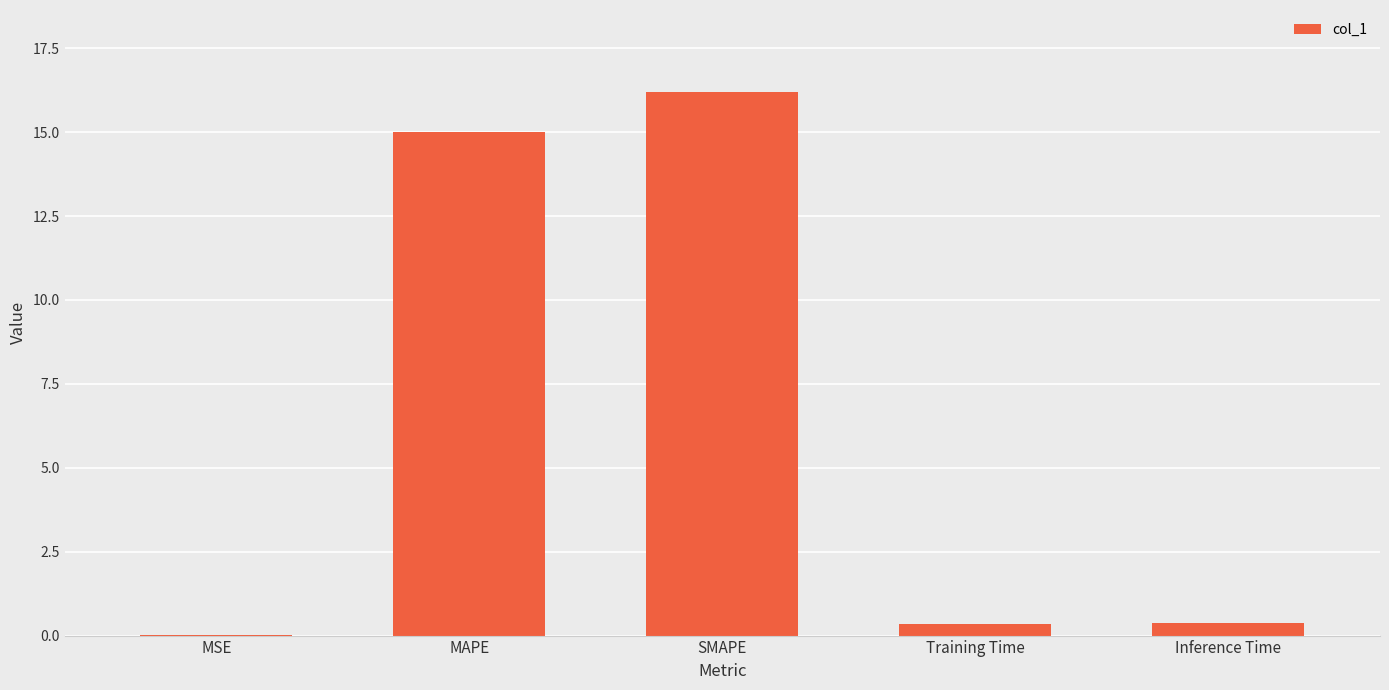

Are the bars horizontal?

No